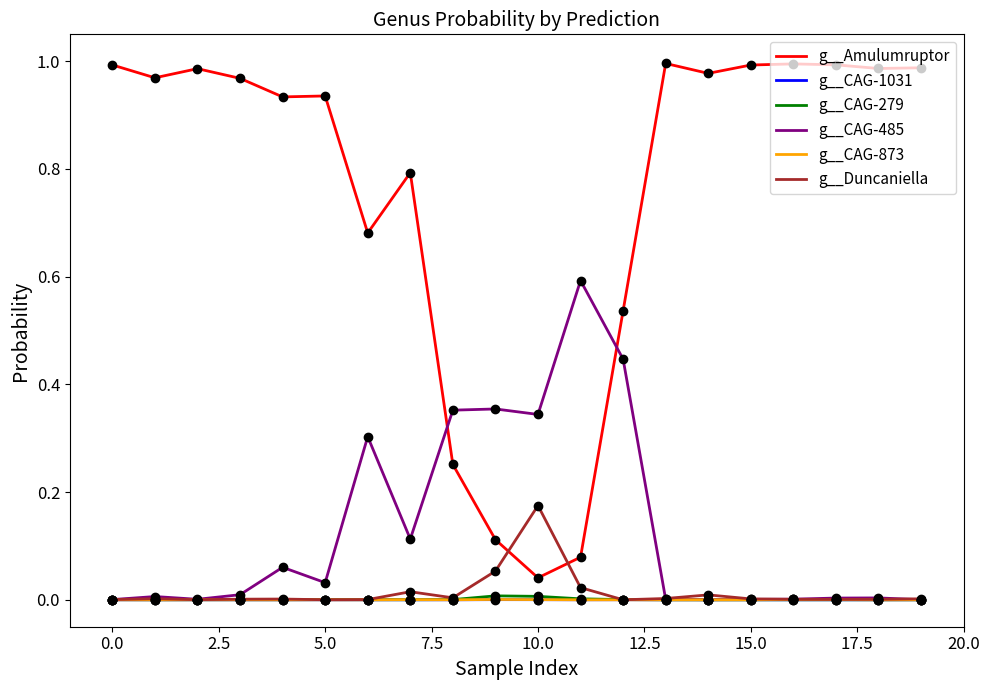

Which series has the largest total across all categories?

g__Amulumruptor